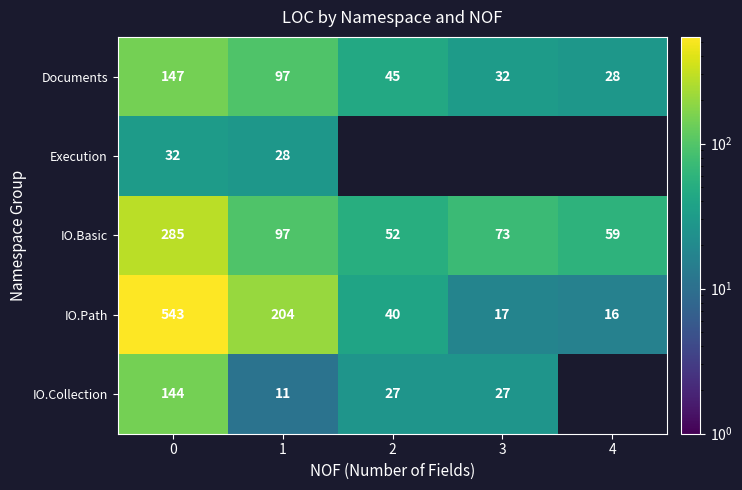

What is the difference between the IO.Collection values at 2 and 1?

16.0